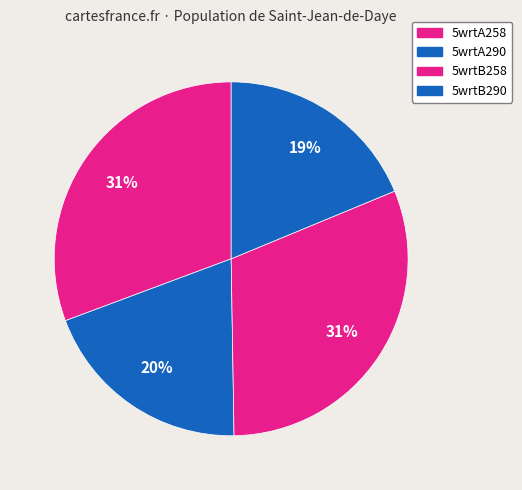

How many slices are in this pie chart?

4